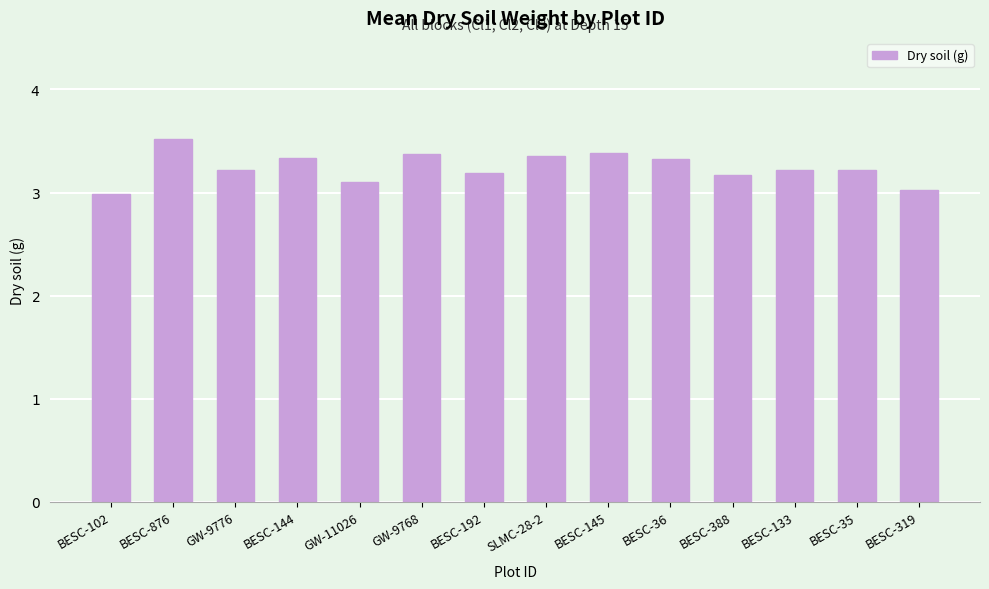

True or false: the data shows 3.3 at BESC-36.

True